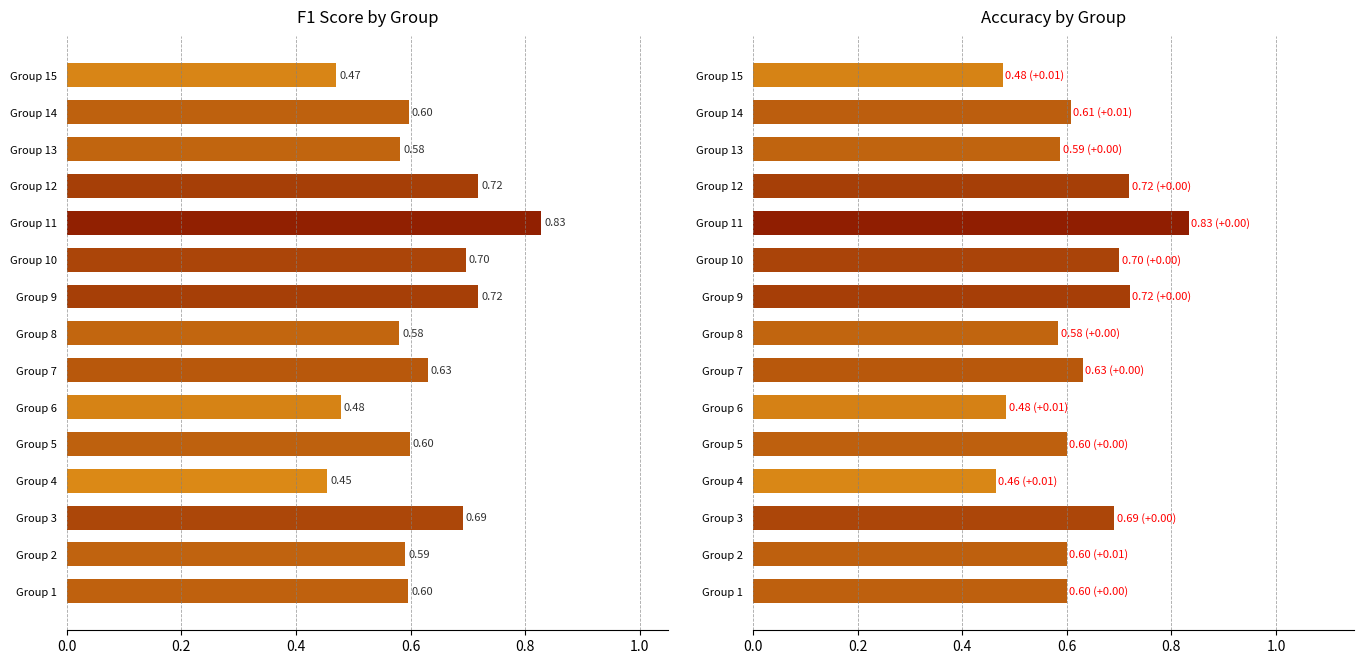

What is the difference between the highest and lowest values at 9?

0.3